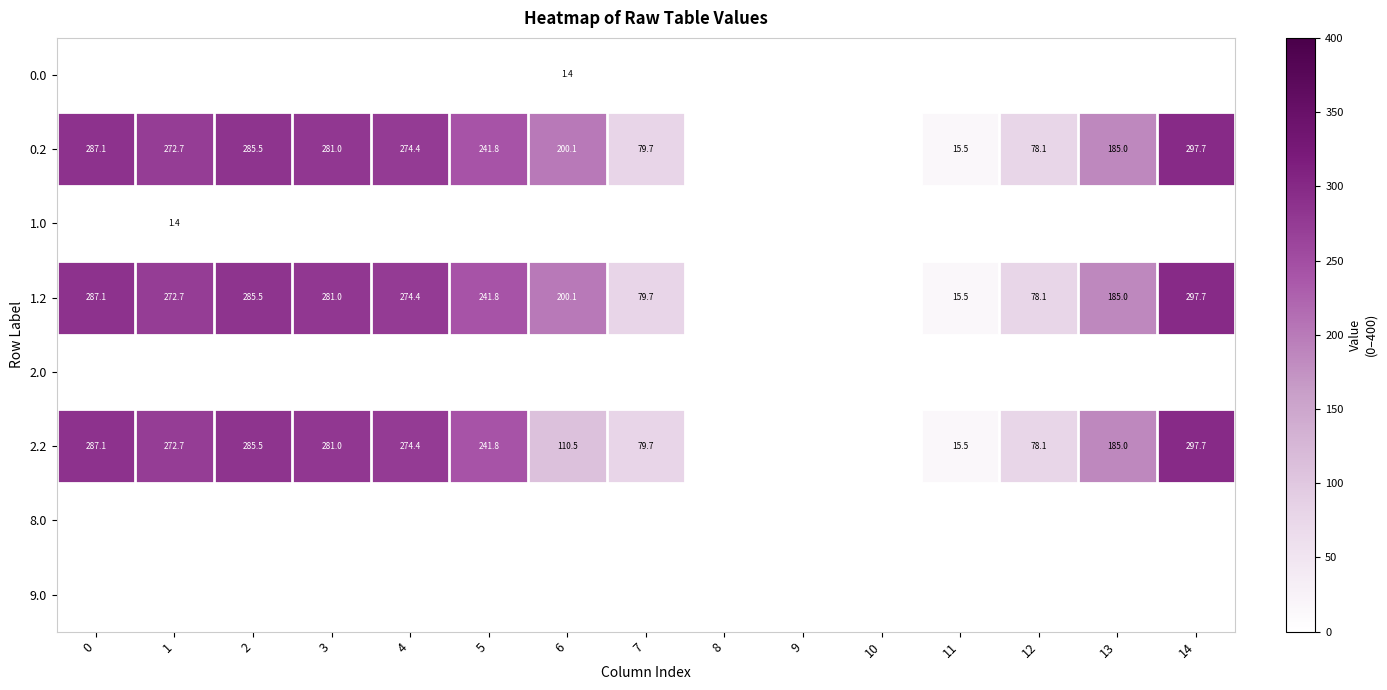

The 1.2 series shows 200.1 at 6. True or false?

True